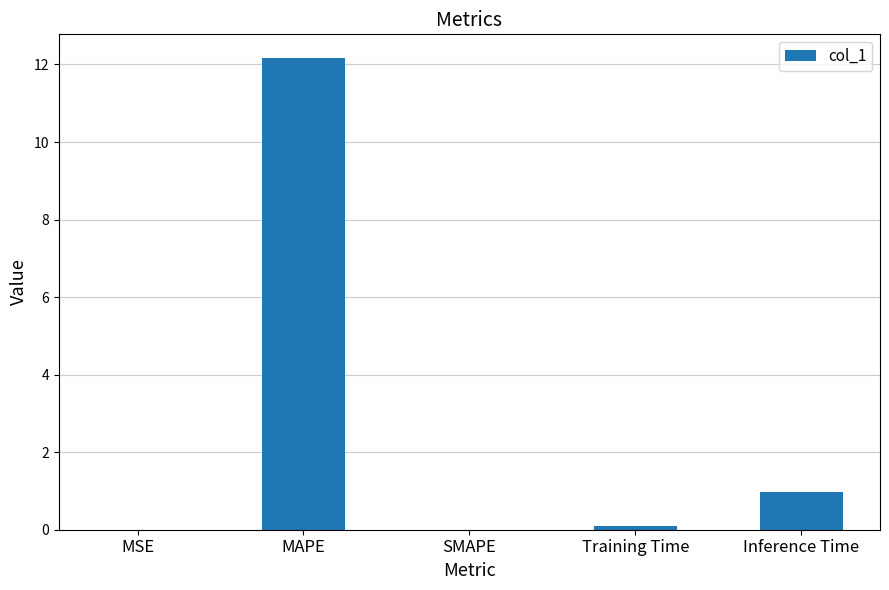

Is it true that the value at Inference Time is 0.5?

False